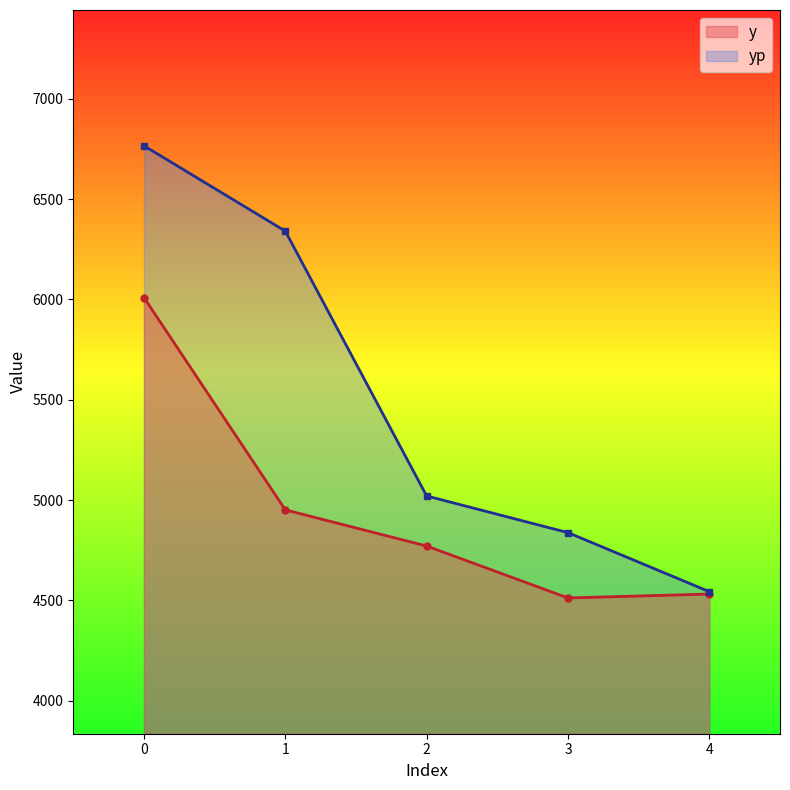

Rank the series by their maximum value, from highest to lowest.

yp, y